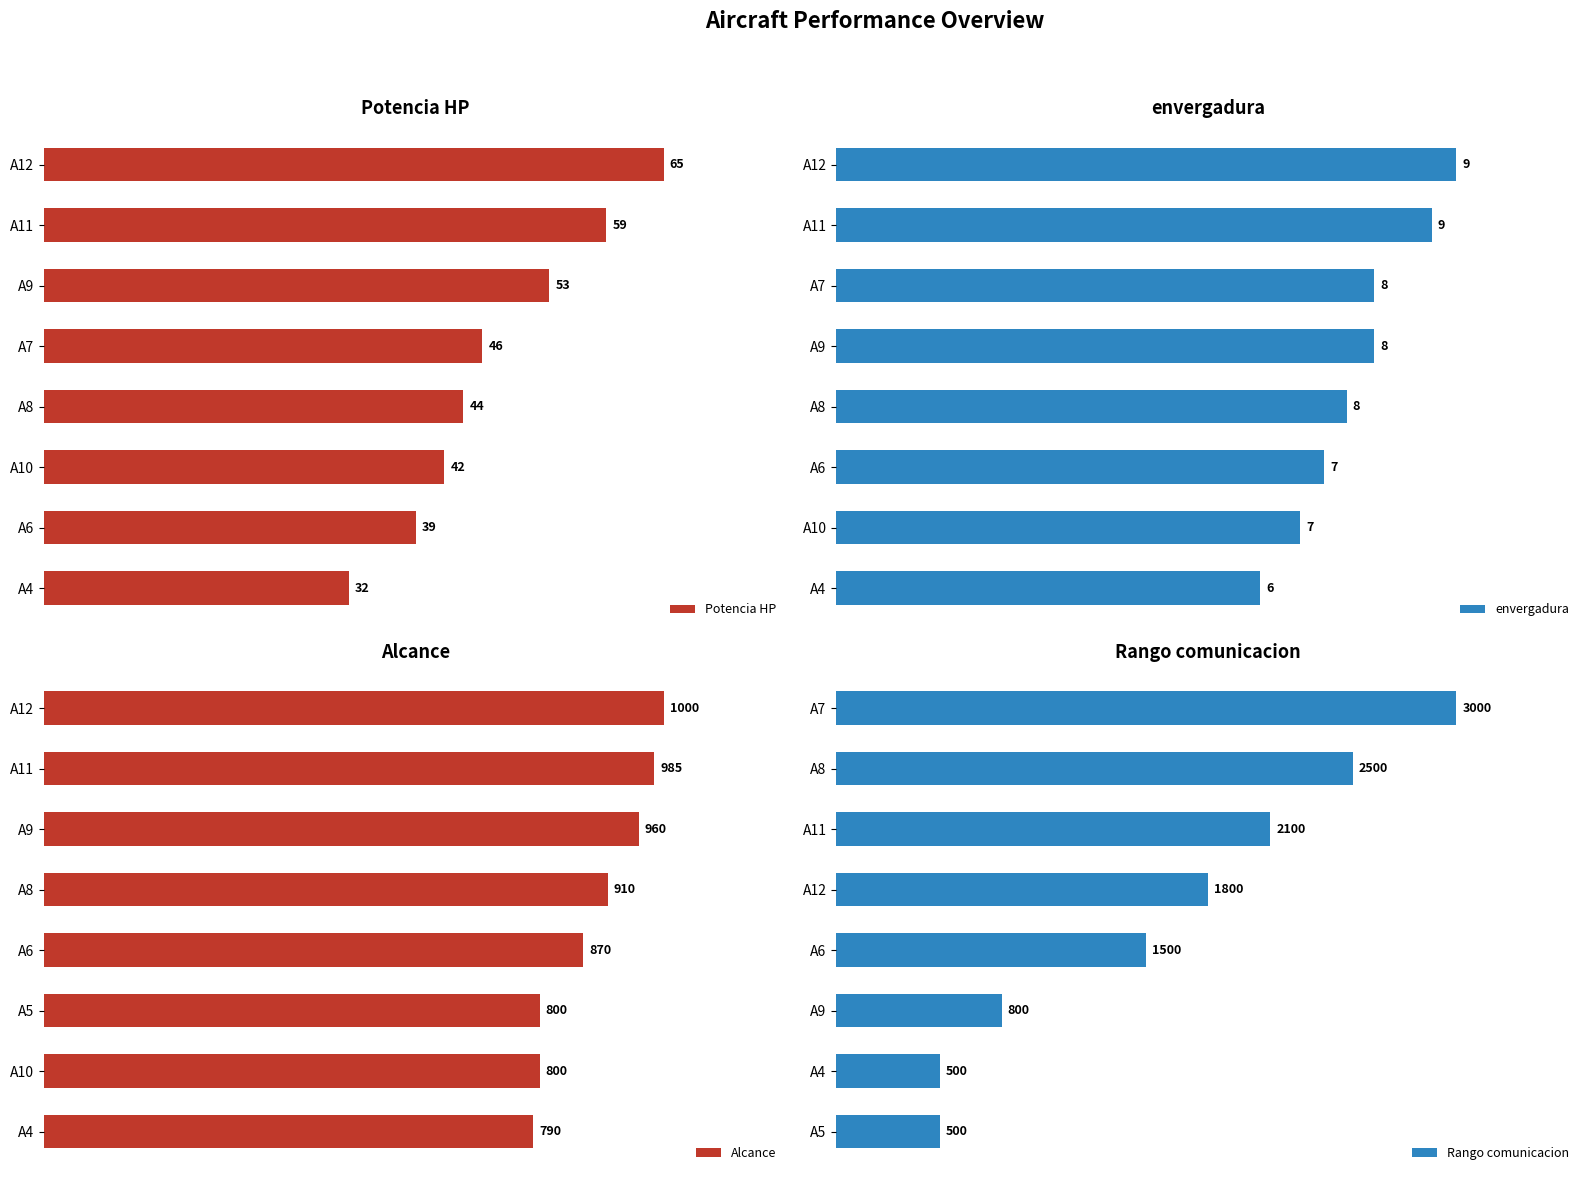

Rank the categories by Potencia HP value from lowest to highest.

A4, A6, A10, A8, A7, A9, A11, A12